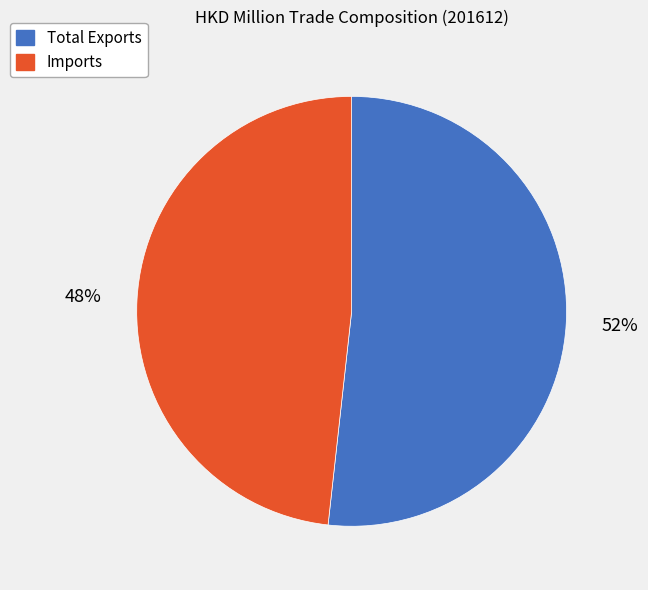

True or false: Imports accounts for 48% of the total.

True